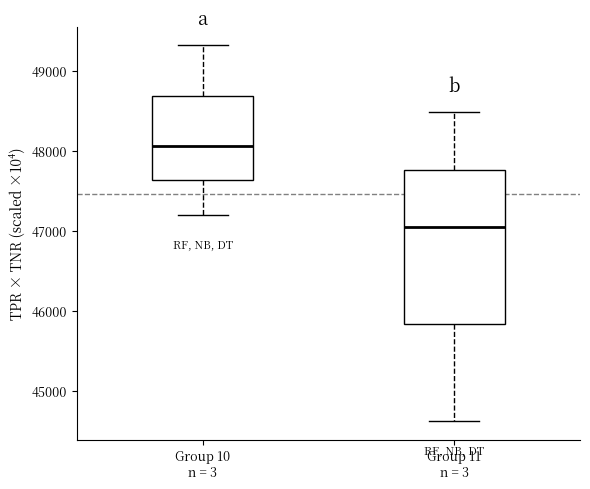

Reading left to right, read every box against the y-axis: the position of its median line, the range the box covers, and the ends of its whiskers. The values are not printed on the chart, so give them approximately, as read against the axis.

Group 10 n = 3: median 48100, box 47600 to 48700, whiskers 47200 to 49300
Group 11 n = 3: median 47000, box 45800 to 47800, whiskers 44600 to 48500